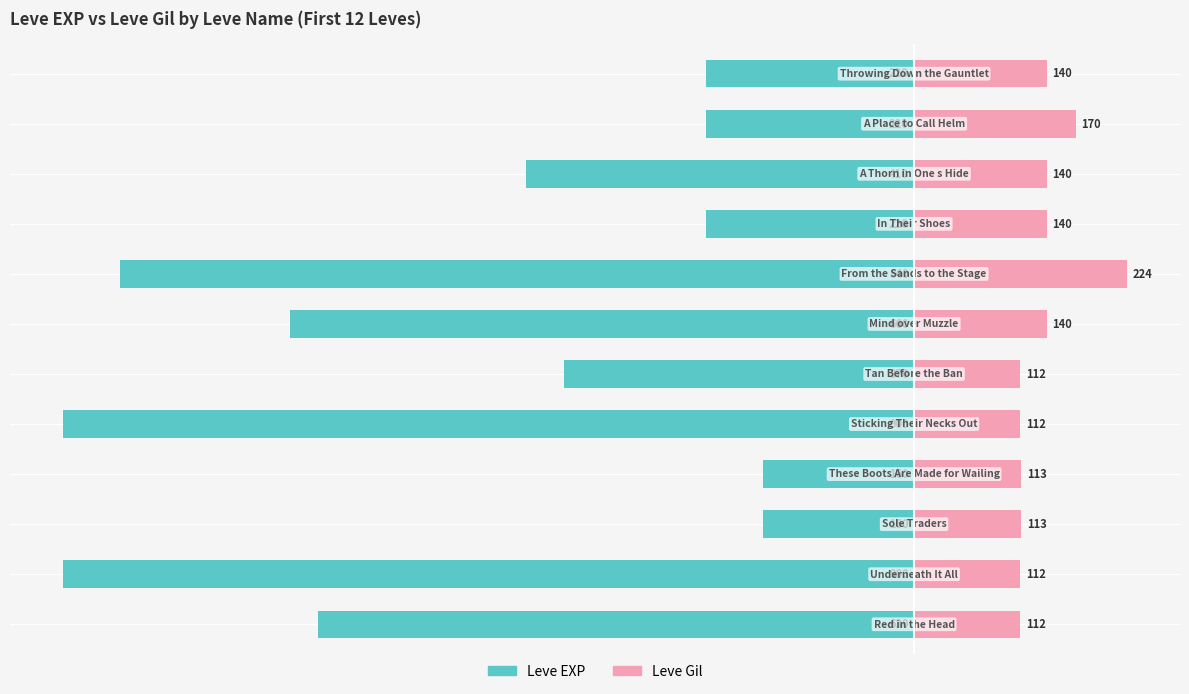

At how many categories does at least one series exceed -39?

12